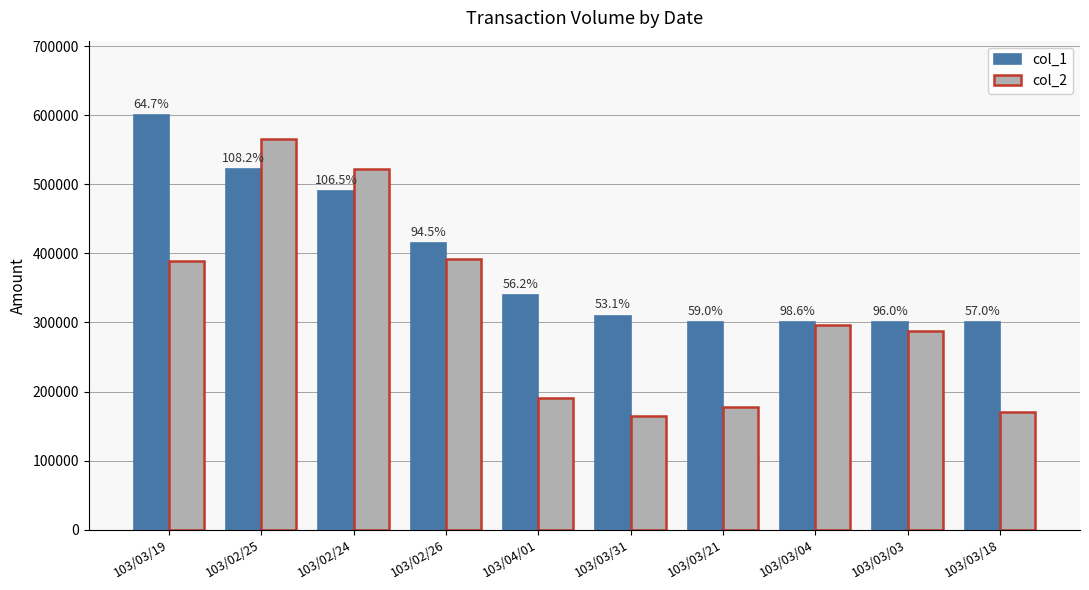

Reading right to left, extract all data points from this chart.

col_1: 103/03/18=300000	103/03/03=300000	103/03/04=300000	103/03/21=301000	103/03/31=310000	103/04/01=340000	103/02/26=415000	103/02/24=490000	103/02/25=522000	103/03/19=600000
col_2: 103/03/18=171000	103/03/03=288000	103/03/04=295800	103/03/21=177600	103/03/31=164500	103/04/01=191000	103/02/26=392120	103/02/24=521960	103/02/25=565000	103/03/19=388270